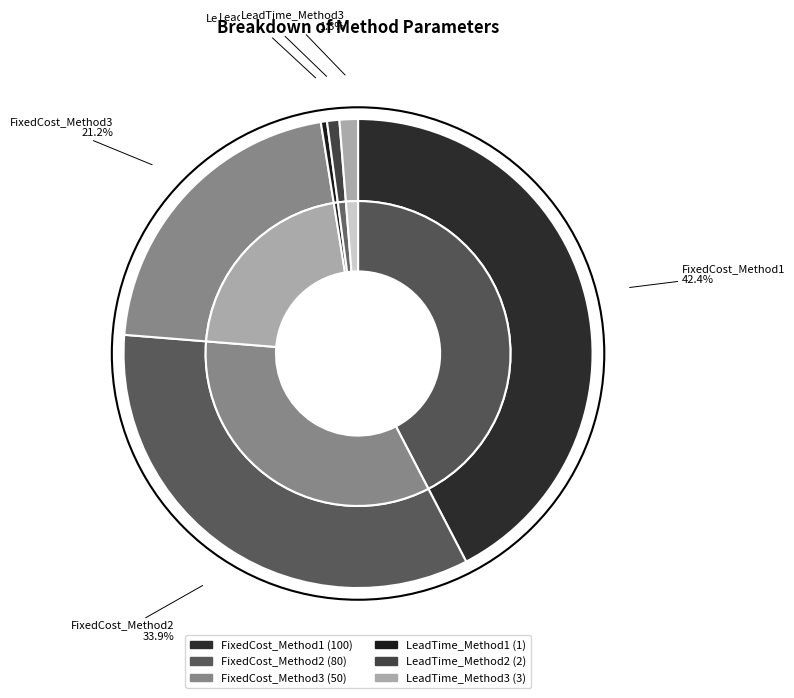

To the nearest percent, what is the combined percentage of FixedCost_Method1 and LeadTime_Method1?

43%